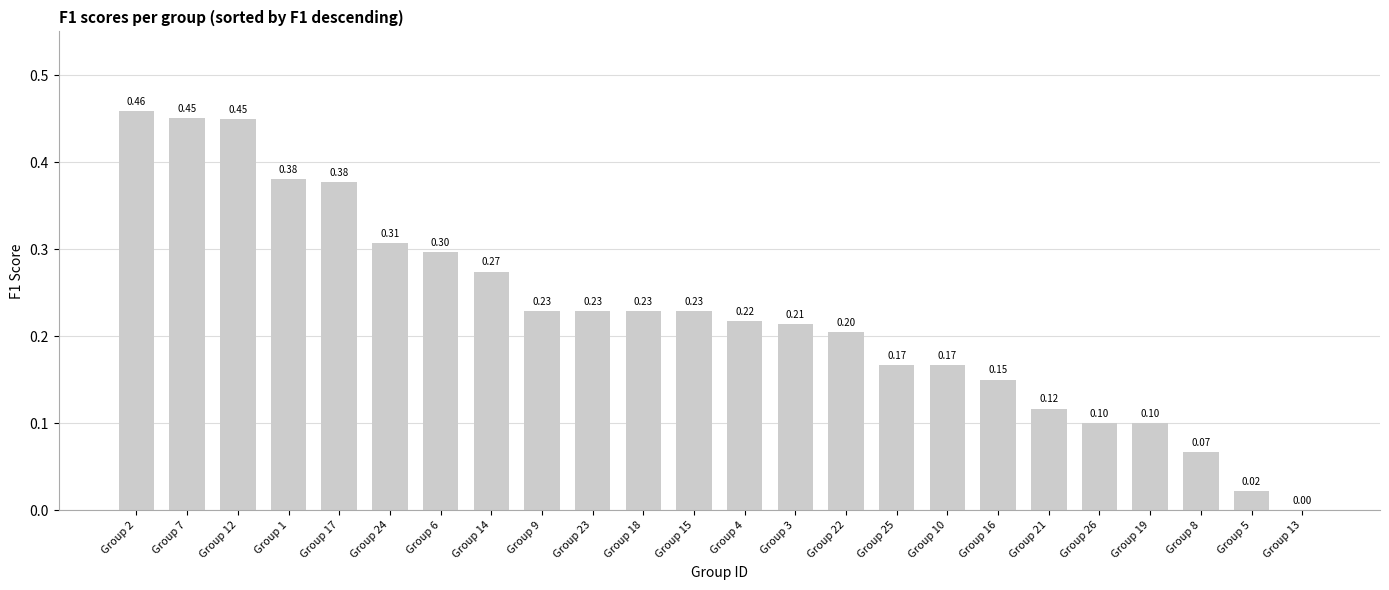

Are the bars grouped side by side (vs. stacked)?

No